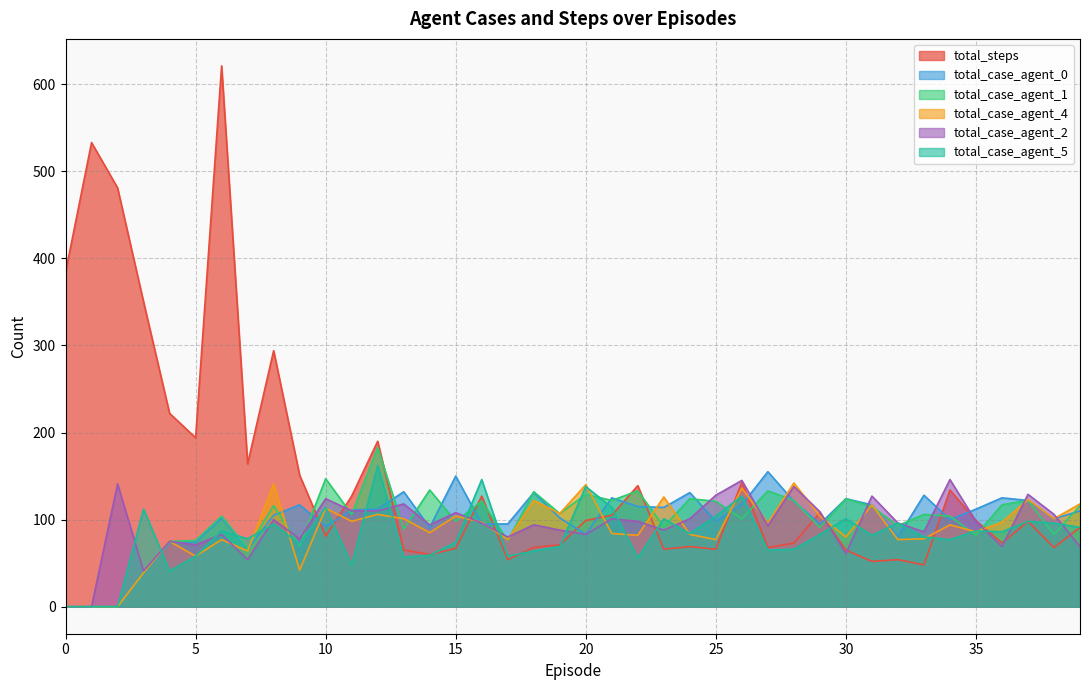

Rank the series by their maximum value, from highest to lowest.

total_steps, total_case_agent_1, total_case_agent_5, total_case_agent_0, total_case_agent_2, total_case_agent_4